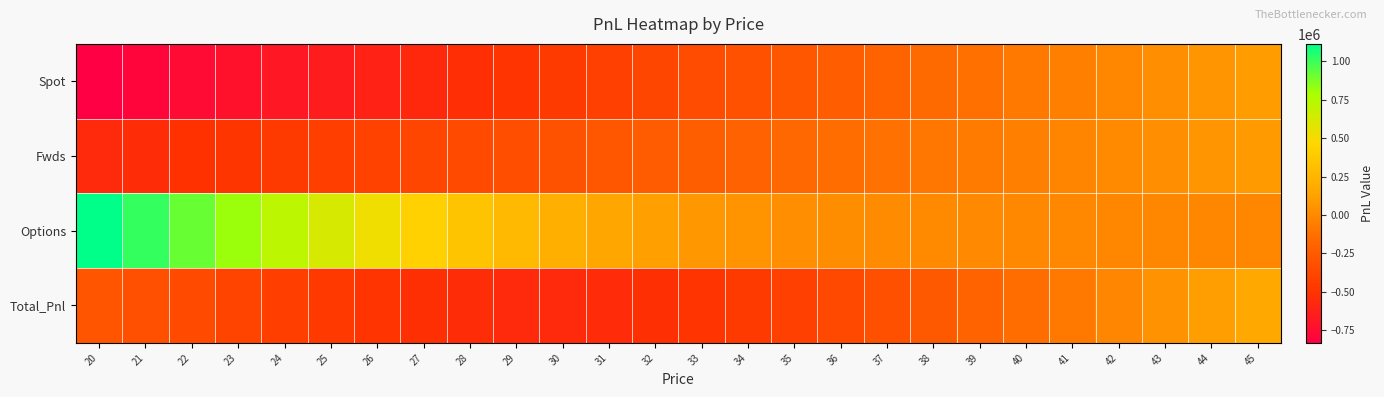

What is the total value across all series at 40?

-284004.1